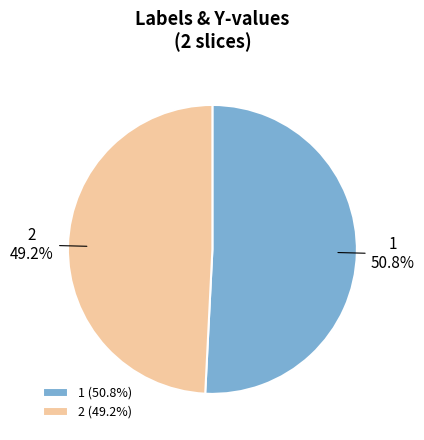

To the nearest percent, what portion does 2 represent?

49%